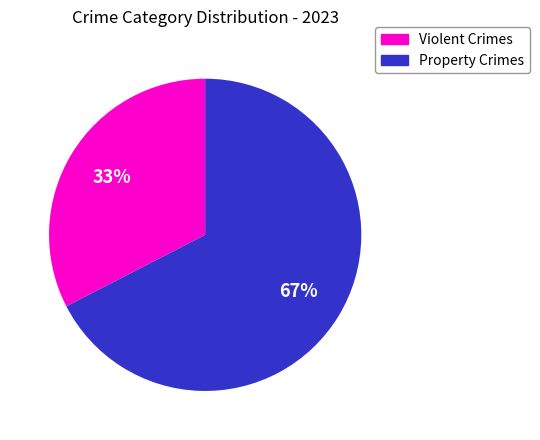

To the nearest percent, what is the average slice percentage?

50%